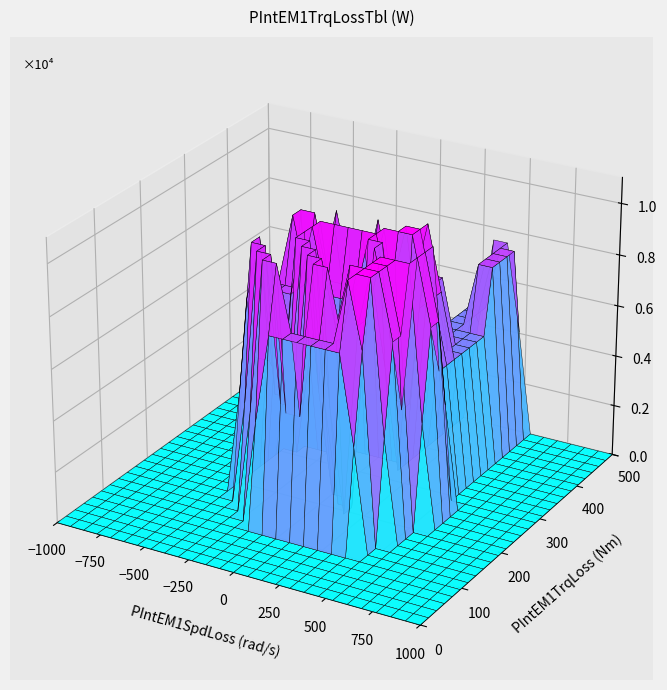

Count the number of categories in the chart.

27